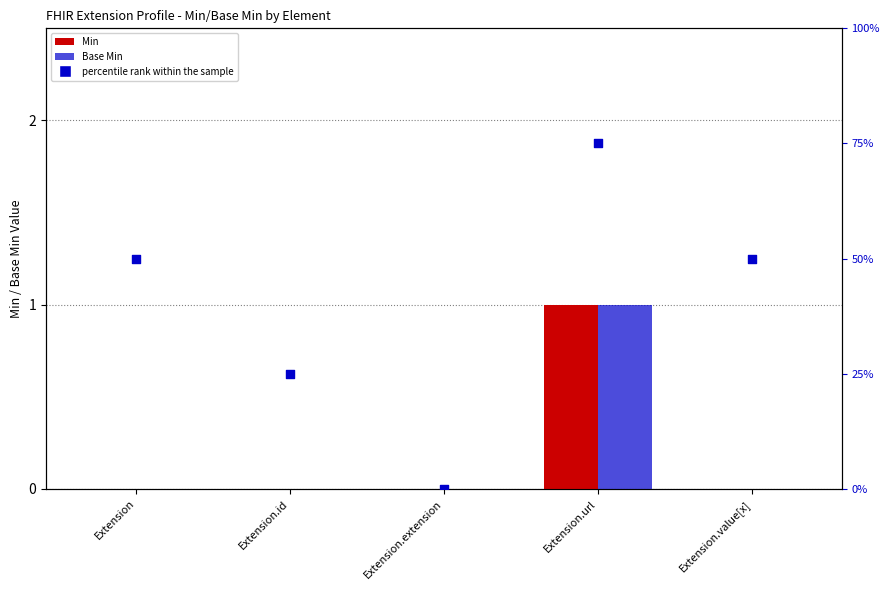

What is the total value across all series at Extension?

50